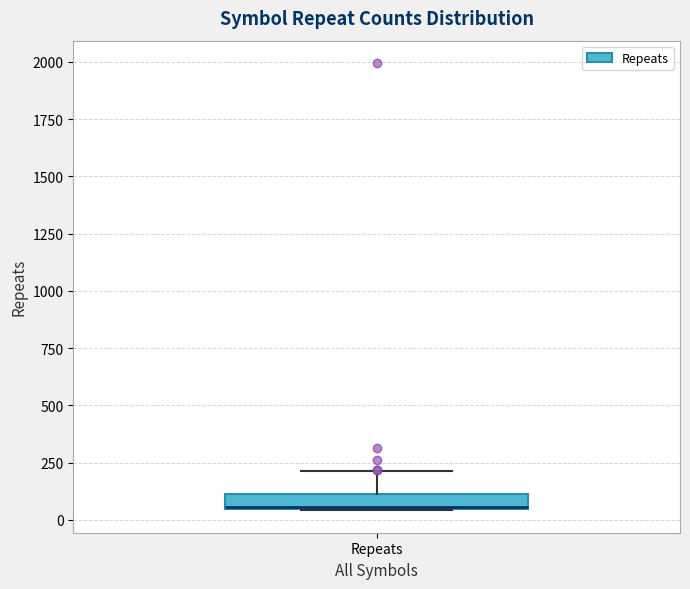

Where is the lower edge of the box for Repeats on the y-axis? The values are not printed on the chart, so give them approximately, as read against the axis.

50